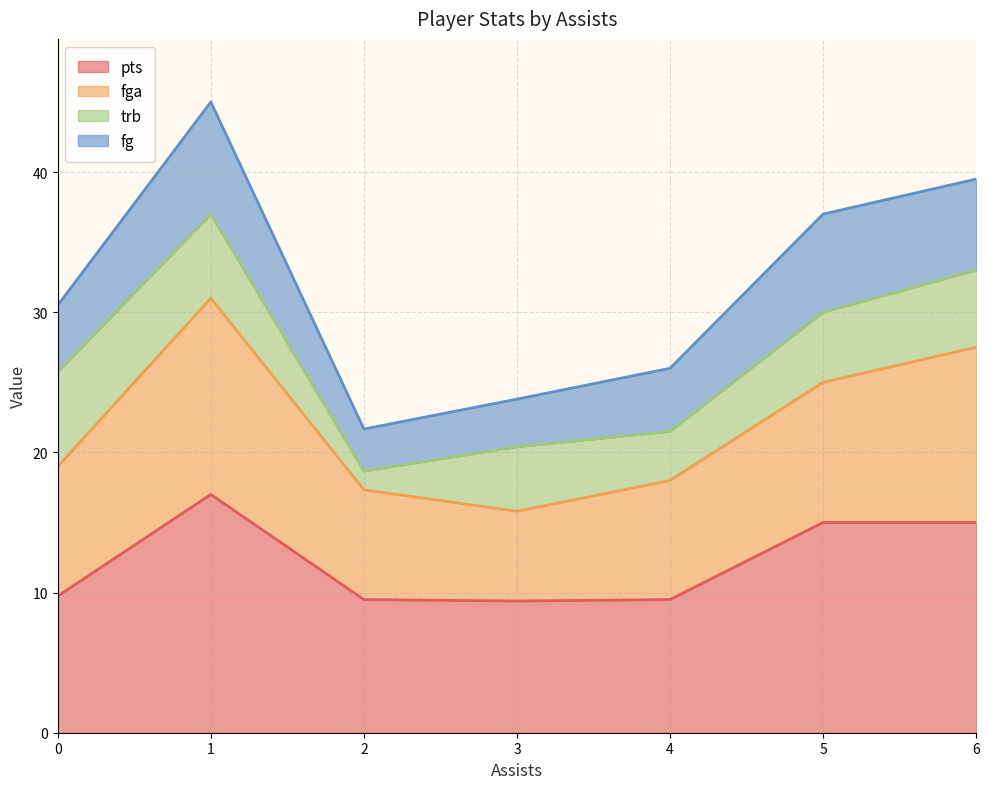

How many lines are shown in the chart?

4